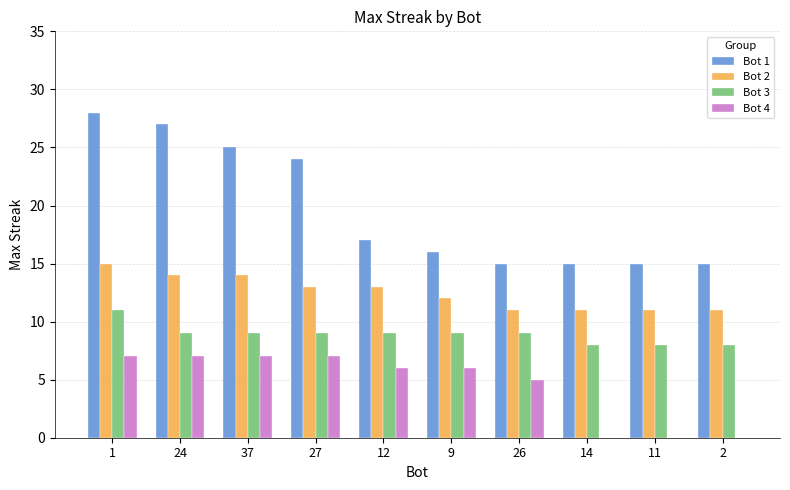

Between 1 and 37, which series saw the biggest shift?

Bot 1